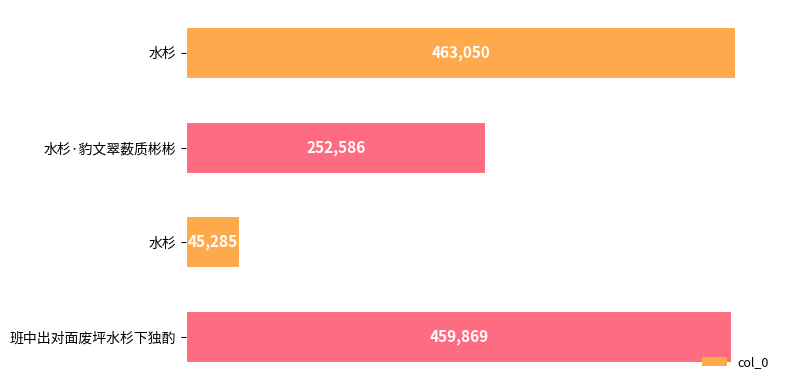

What is the maximum value shown in the chart?

463050